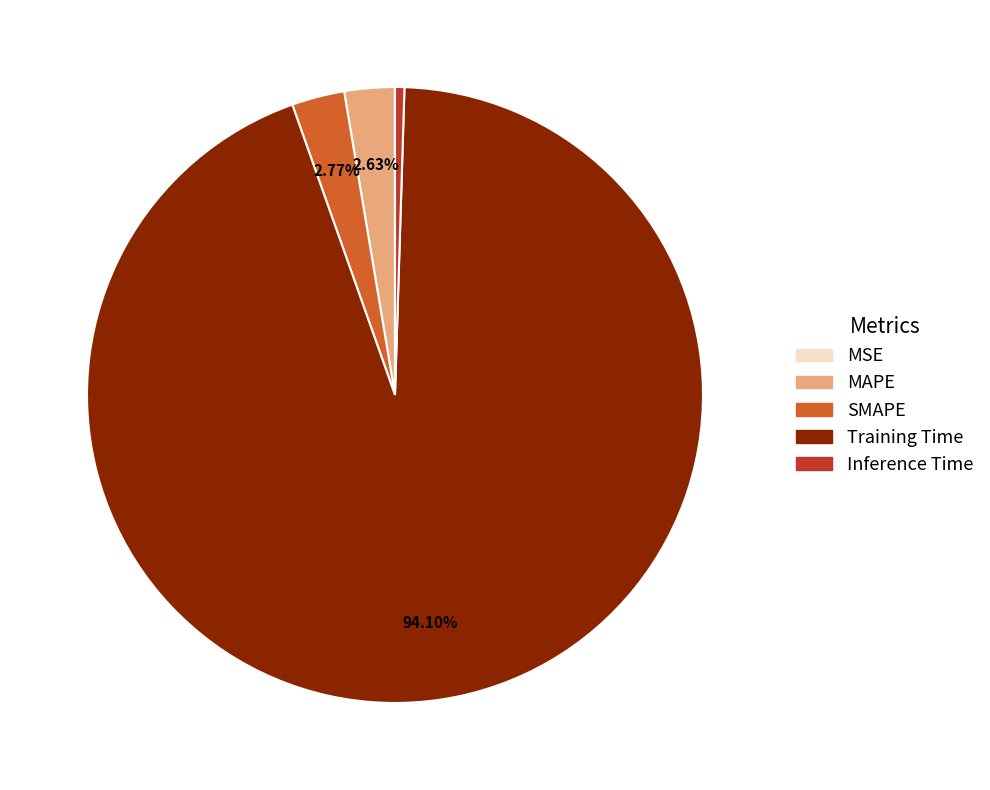

Is there any slice that represents more than half of the pie?

Yes